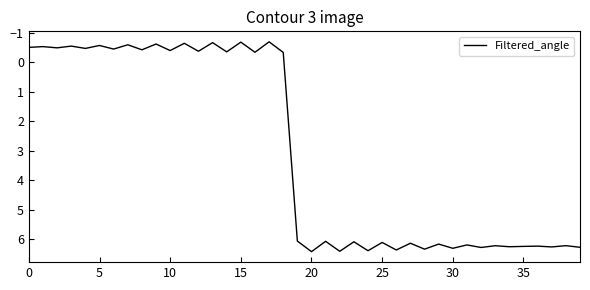

What is the smallest value displayed?

-0.7